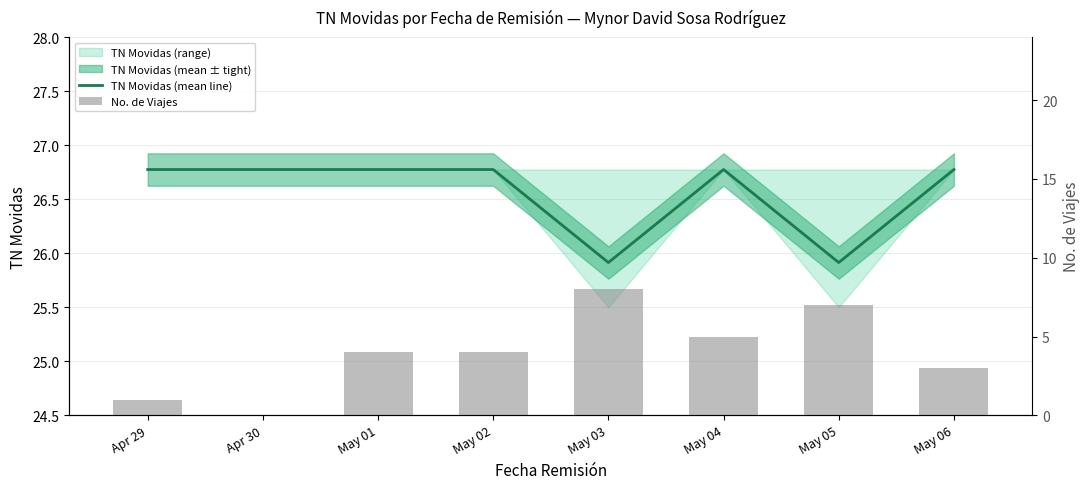

List the series in order of their overall mean, highest first.

TN Movidas (mean line), No. de Viajes